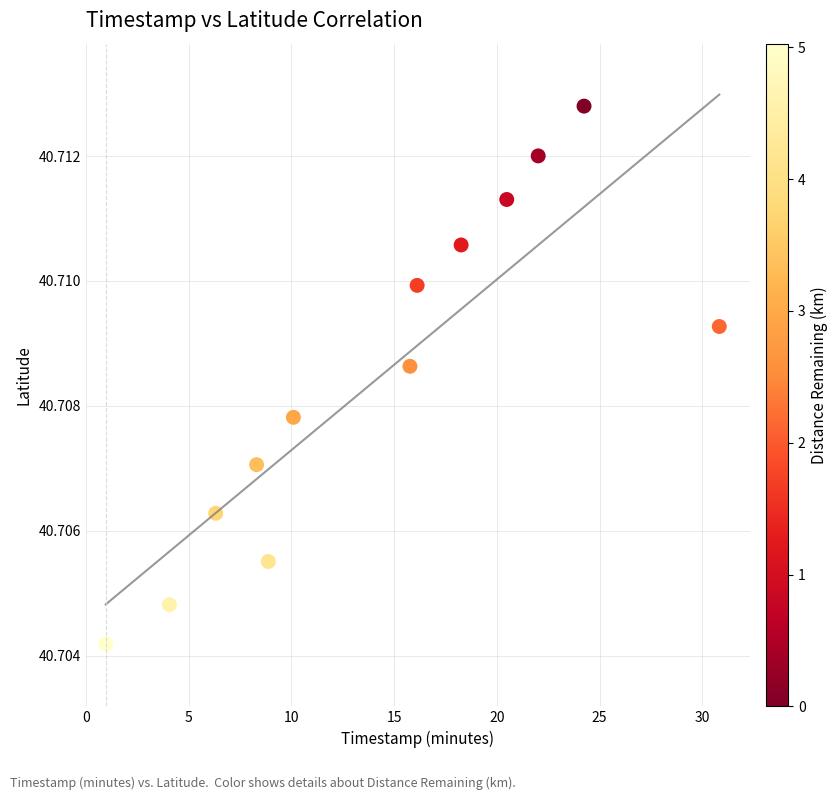

What is the range of X values (max minus min)?

29.9